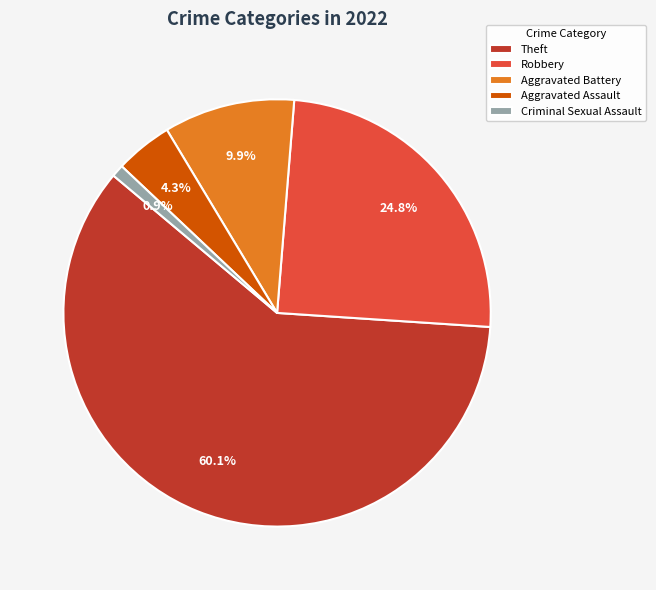

How many segments does this pie chart have?

5